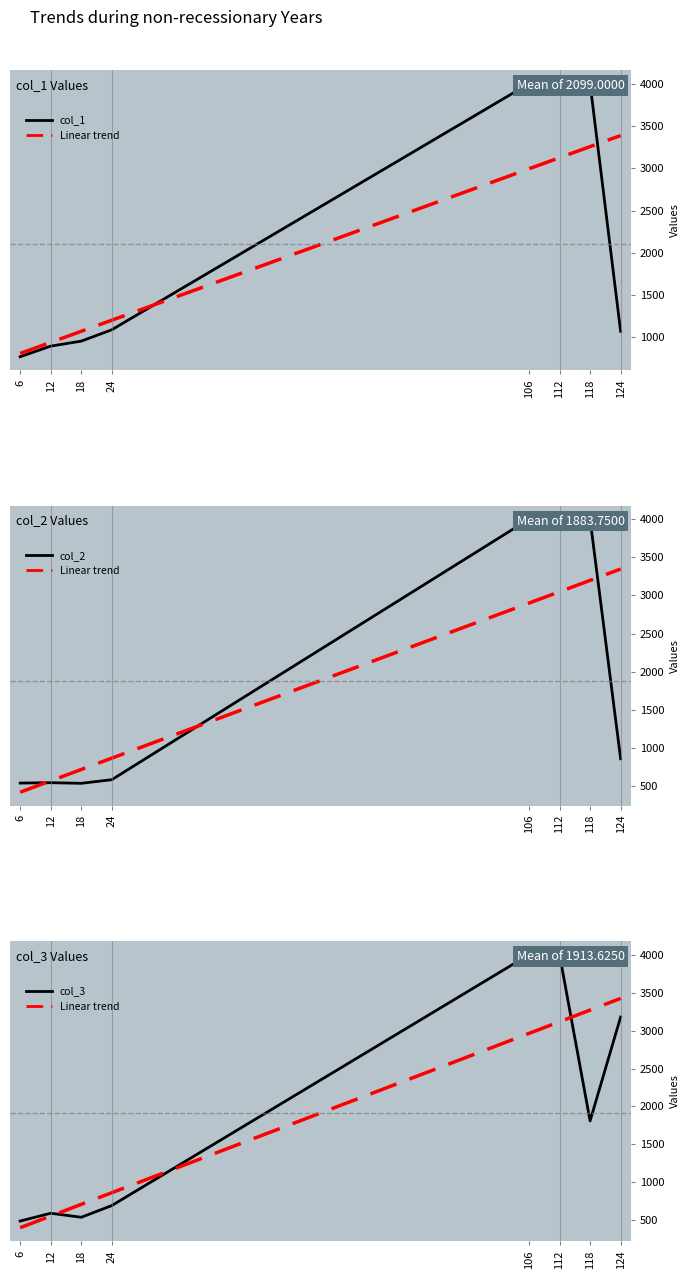

At which label does col_2 reach its minimum?

18